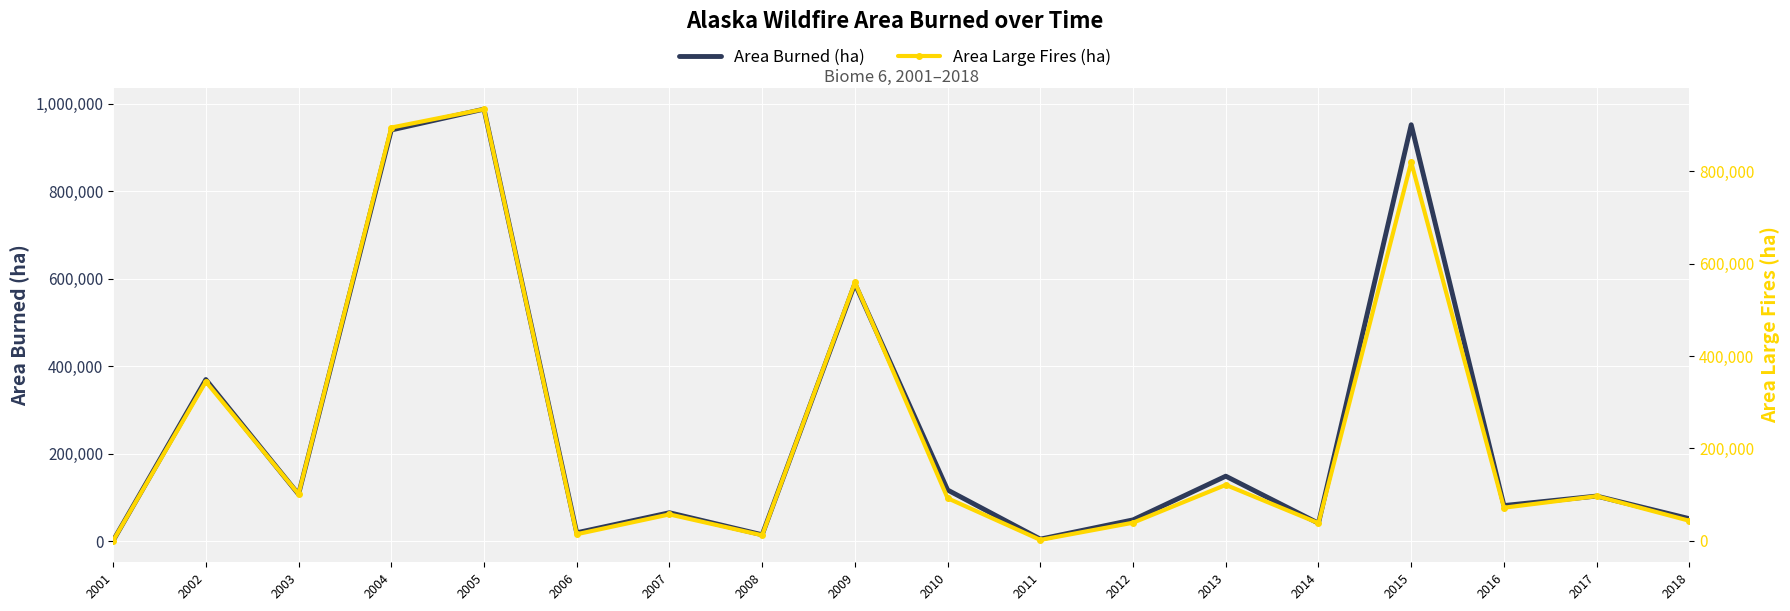

Where does the Area Large Fires (ha) series first go above 92175?

2002